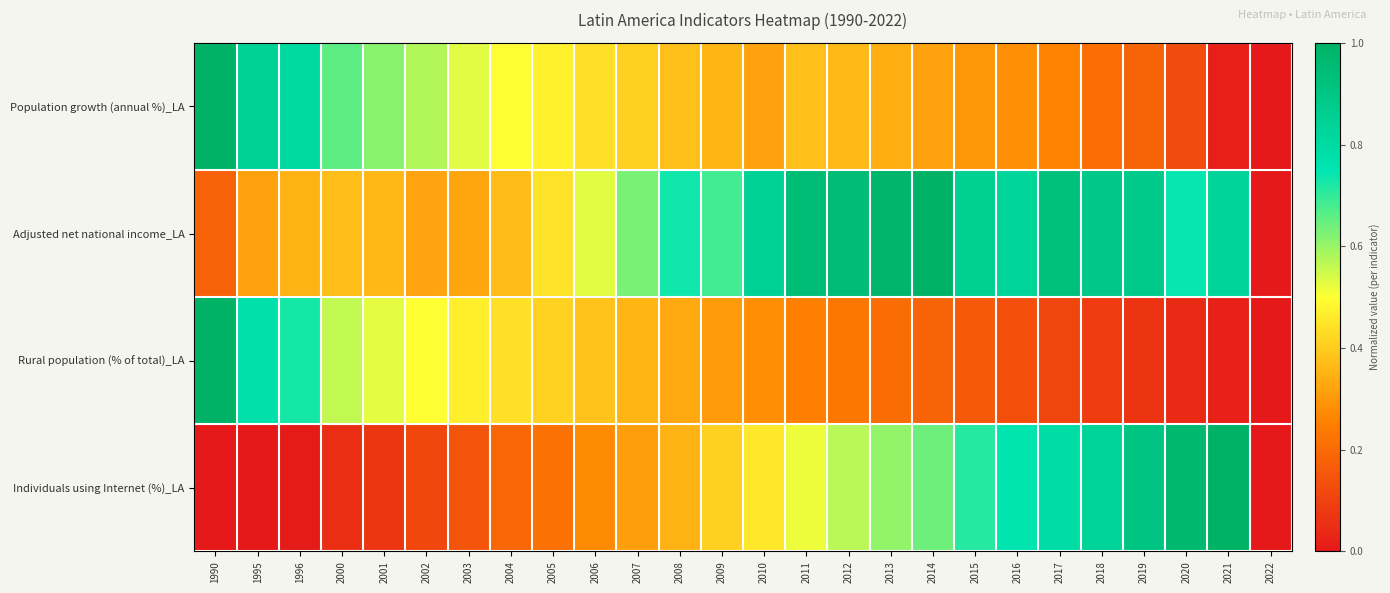

Reading left to right, extract all data points from this chart.

Population growth (annual %)_LA: 1990=1.0	1995=0.8	1996=0.8	2000=0.7	2001=0.6	2002=0.6	2003=0.5	2004=0.5	2005=0.5	2006=0.4	2007=0.4	2008=0.4	2009=0.4	2010=0.3	2011=0.4	2012=0.4	2013=0.3	2014=0.3	2015=0.3	2016=0.3	2017=0.3	2018=0.2	2019=0.2	2020=0.1	2021=0.0	2022=0.0
Adjusted net national income_LA: 1990=0.2	1995=0.3	1996=0.3	2000=0.4	2001=0.4	2002=0.3	2003=0.3	2004=0.4	2005=0.4	2006=0.5	2007=0.6	2008=0.7	2009=0.7	2010=0.8	2011=0.9	2012=0.9	2013=1.0	2014=1.0	2015=0.9	2016=0.8	2017=0.9	2018=0.9	2019=0.9	2020=0.7	2021=0.8	2022=0.0
Rural population (% of total)_LA: 1990=1.0	1995=0.8	1996=0.7	2000=0.6	2001=0.5	2002=0.5	2003=0.5	2004=0.4	2005=0.4	2006=0.4	2007=0.4	2008=0.3	2009=0.3	2010=0.3	2011=0.3	2012=0.2	2013=0.2	2014=0.2	2015=0.2	2016=0.1	2017=0.1	2018=0.1	2019=0.1	2020=0.0	2021=0.0	2022=0.0
Individuals using Internet (%)_LA: 1990=0.0	1995=0.0	1996=0.0	2000=0.1	2001=0.1	2002=0.1	2003=0.1	2004=0.2	2005=0.2	2006=0.3	2007=0.3	2008=0.3	2009=0.4	2010=0.5	2011=0.5	2012=0.6	2013=0.6	2014=0.6	2015=0.7	2016=0.8	2017=0.8	2018=0.8	2019=0.9	2020=1.0	2021=1.0	2022=0.0